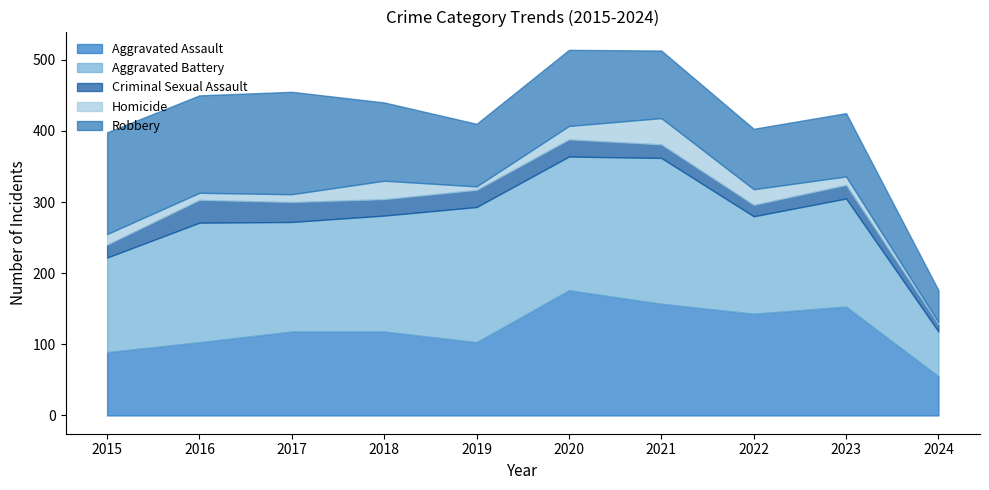

Reading right to left, list all the values displayed in this chart.

Aggravated Assault: 55	153	143	157	176	103	118	118	103	89
Aggravated Battery: 63	152	137	205	188	190	163	154	168	133
Criminal Sexual Assault: 10	19	16	19	24	24	23	28	32	18
Homicide: 3	12	22	37	19	5	26	11	10	15
Robbery: 45	89	85	95	107	88	110	144	137	143